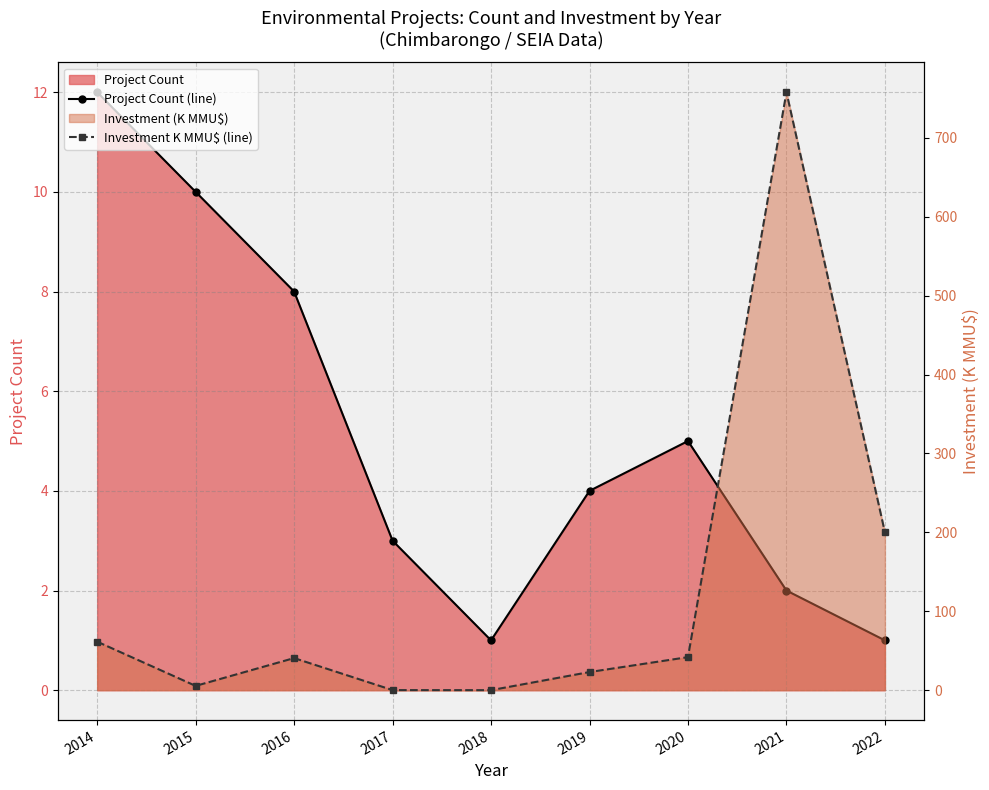

At which label does Investment K MMU$ (line) reach its peak?

2021